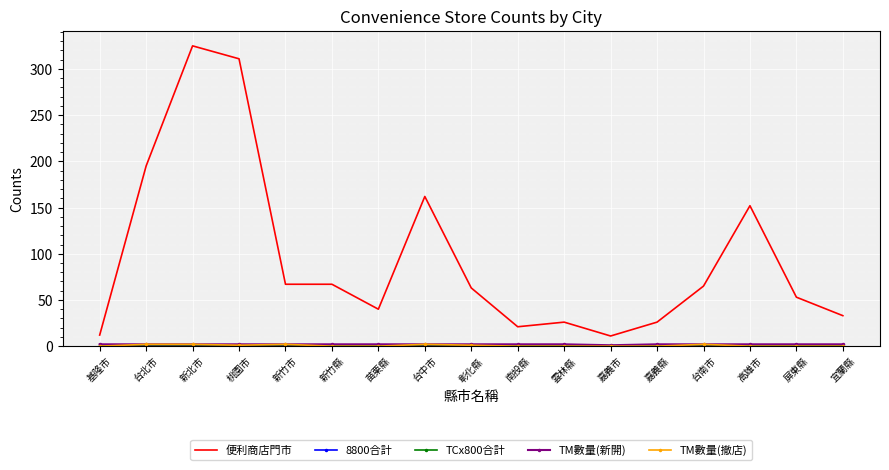

True or false: TCx800合計 and TM數量(撤店) cross at least once.

False